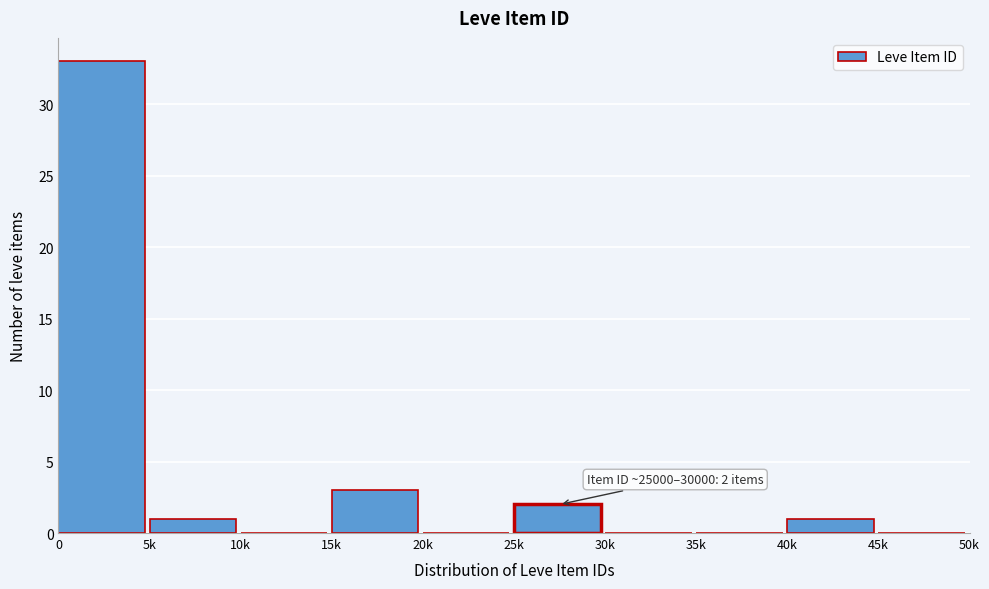

Reading left to right, what are all the values shown in this chart?

0=33	5k=1	10k=0	15k=3	20k=0	25k=2	30k=0	35k=0	40k=1	45k=0